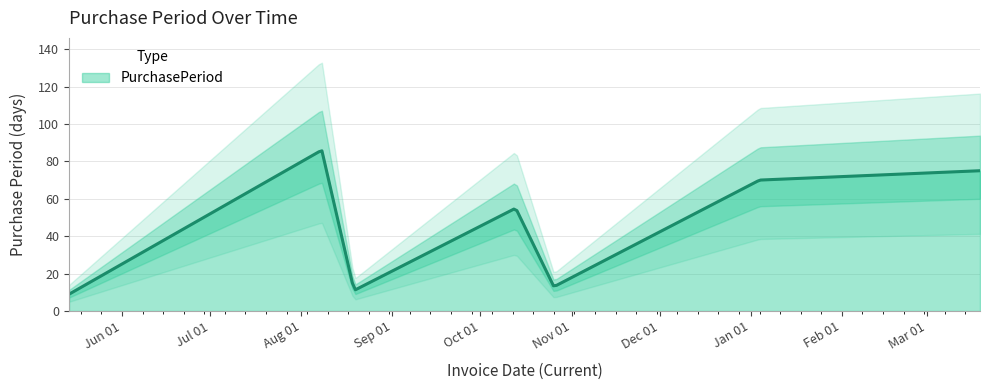

Where is the first local minimum?

2015-08-19